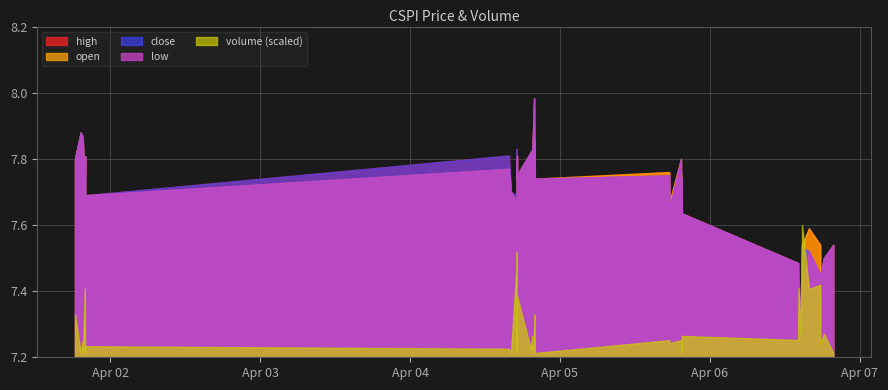

True or false: close has a value of 13.0 at 2022-04-04 15:50:00.

False